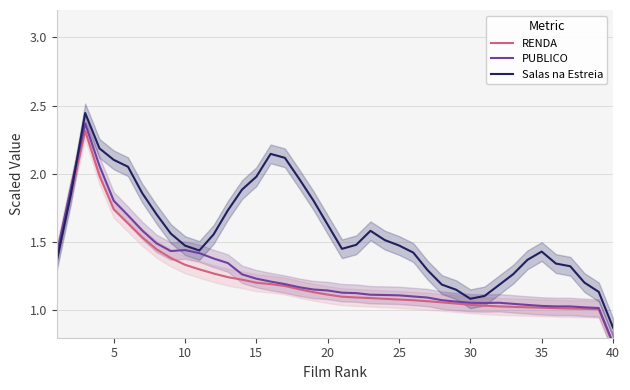

Reading right to left, list all the values displayed in this chart.

RENDA: 0.8	1.0	1.0	1.0	1.0	1.0	1.0	1.0	1.0	1.0	1.0	1.1	1.1	1.1	1.1	1.1	1.1	1.1	1.1	1.1	1.1	1.1	1.2	1.2	1.2	1.2	1.2	1.2	1.3	1.3	1.3	1.4	1.4	1.5	1.6	1.7	2.0	2.3	1.9	1.4
PUBLICO: 0.8	1.0	1.0	1.0	1.0	1.0	1.0	1.0	1.1	1.1	1.1	1.1	1.1	1.1	1.1	1.1	1.1	1.1	1.1	1.1	1.1	1.2	1.2	1.2	1.2	1.2	1.3	1.3	1.4	1.4	1.4	1.4	1.5	1.6	1.7	1.8	2.1	2.4	1.9	1.4
Salas na Estreia: 0.9	1.1	1.2	1.3	1.3	1.4	1.4	1.3	1.2	1.1	1.1	1.2	1.2	1.3	1.4	1.5	1.5	1.6	1.5	1.5	1.6	1.8	2.0	2.1	2.1	2.0	1.9	1.7	1.6	1.4	1.5	1.6	1.7	1.9	2.1	2.1	2.2	2.4	1.9	1.4